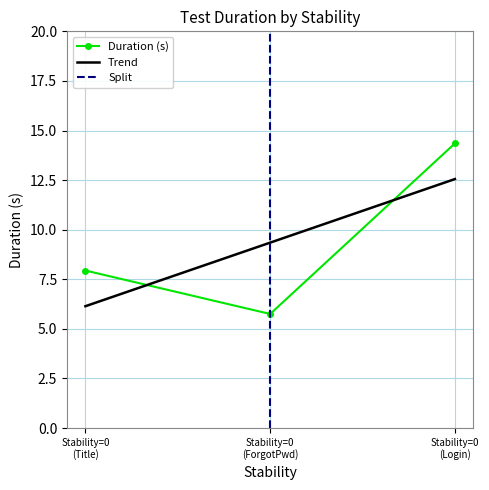

How many lines are shown in the chart?

1